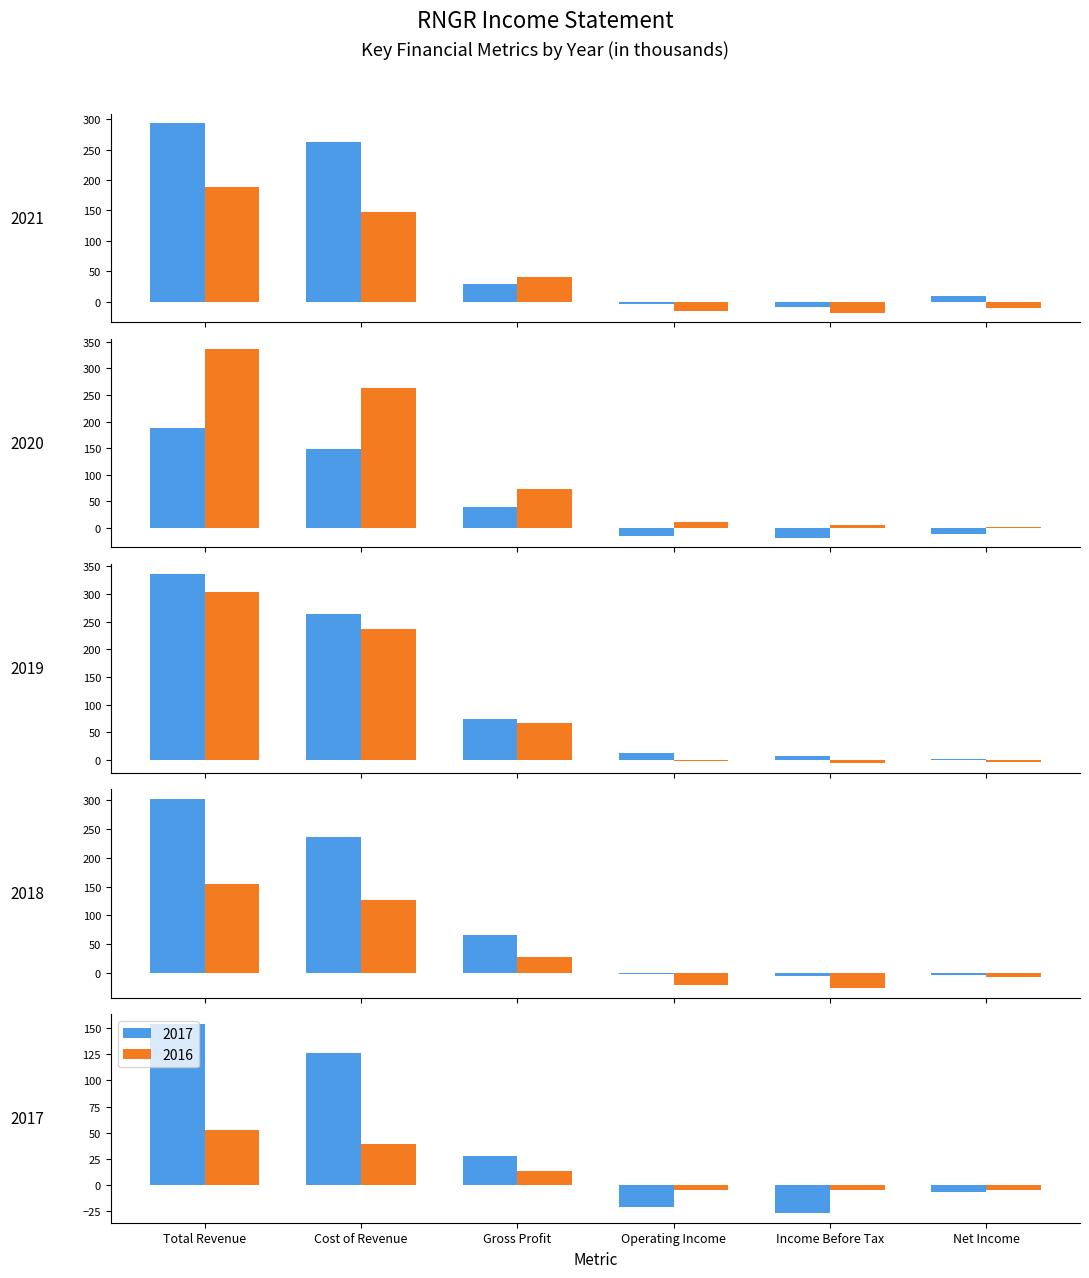

How many values in the 2018 series exceed 66?

3